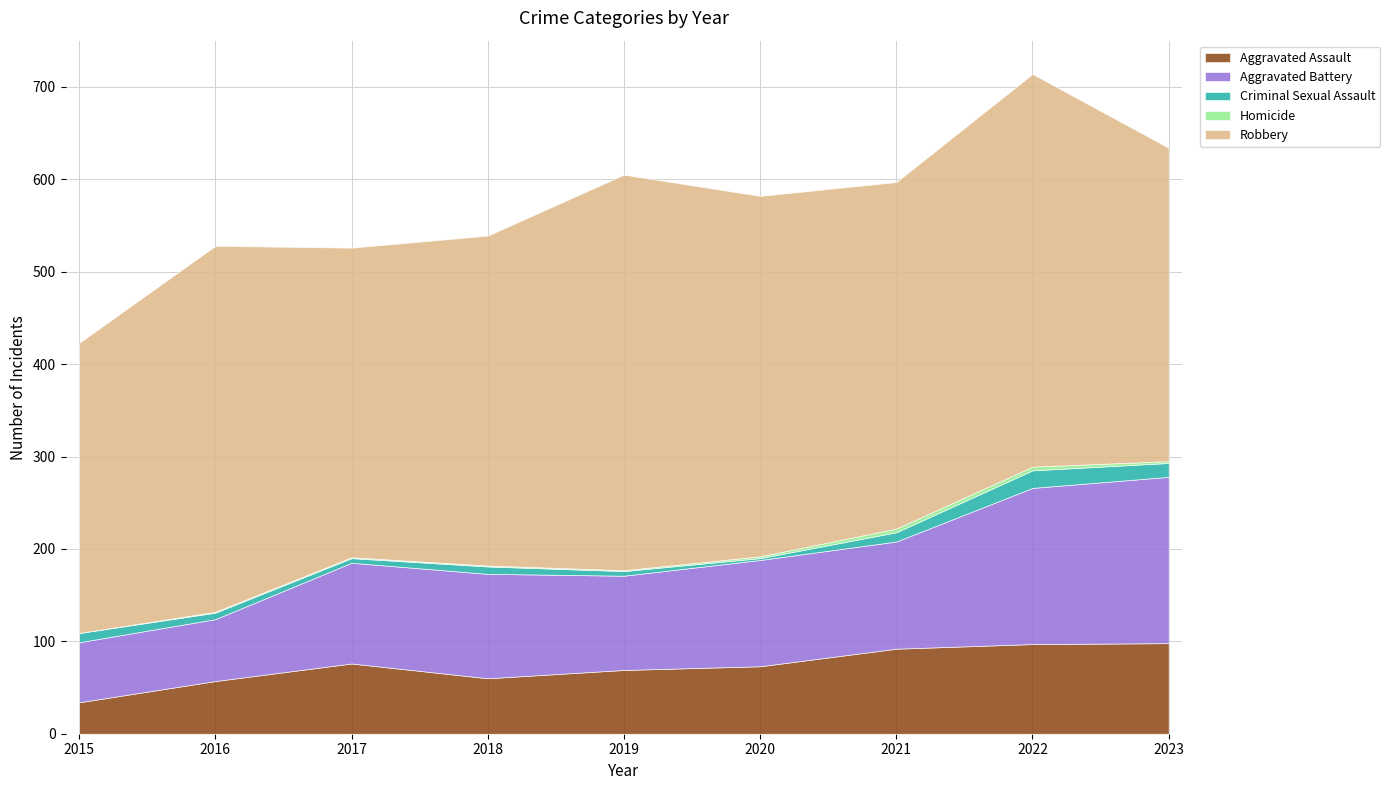

True or false: Robbery and Aggravated Assault cross at least once.

False